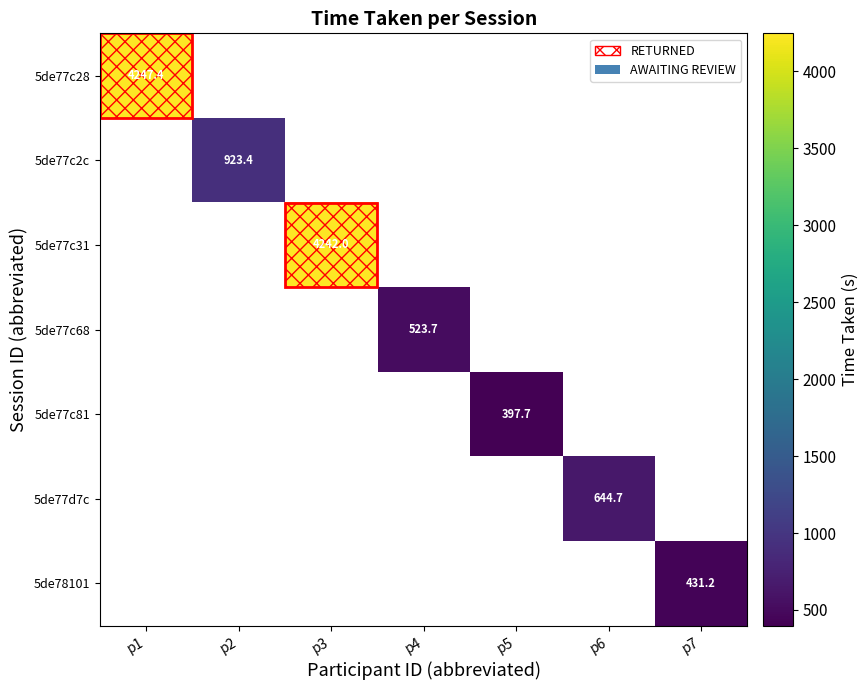

True or false: 5de77c2c has a value of 1514.1 at p2.

False